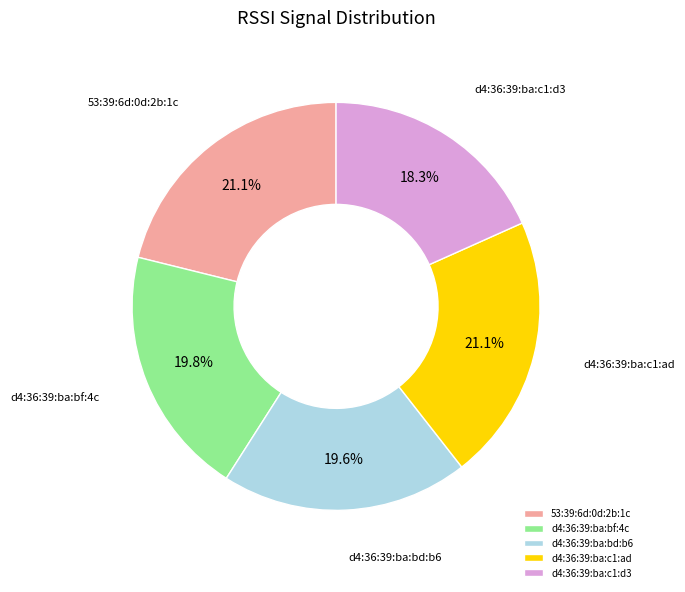

Does d4:36:39:ba:bd:b6 represent more than half of the total?

No